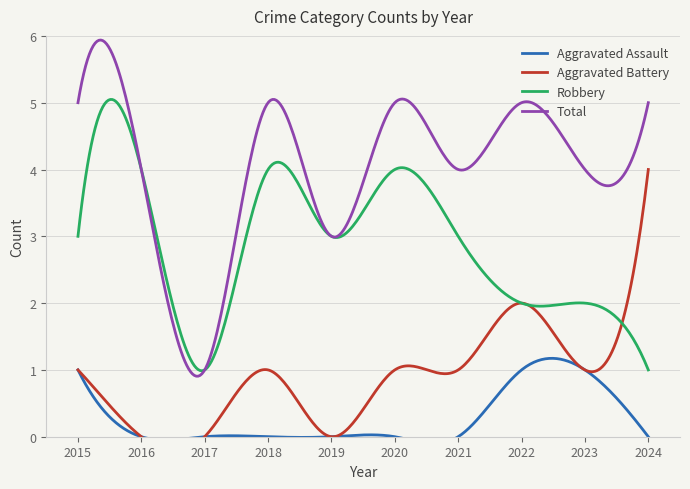

Which series has the largest total across all categories?

Total